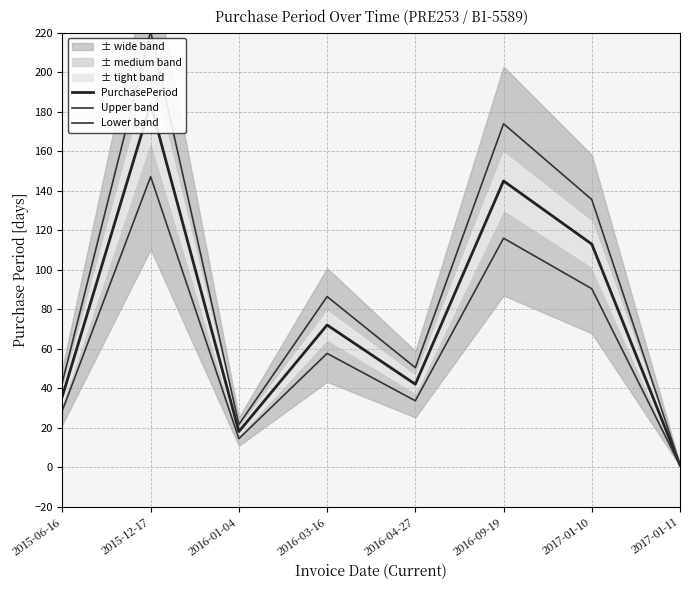

What position from the right is 2016-09-19?

3